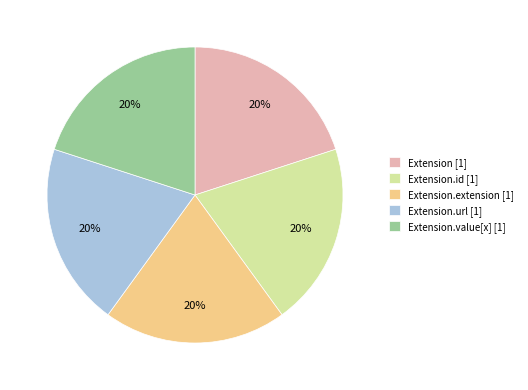

To the nearest percent, what is the average slice percentage?

20%